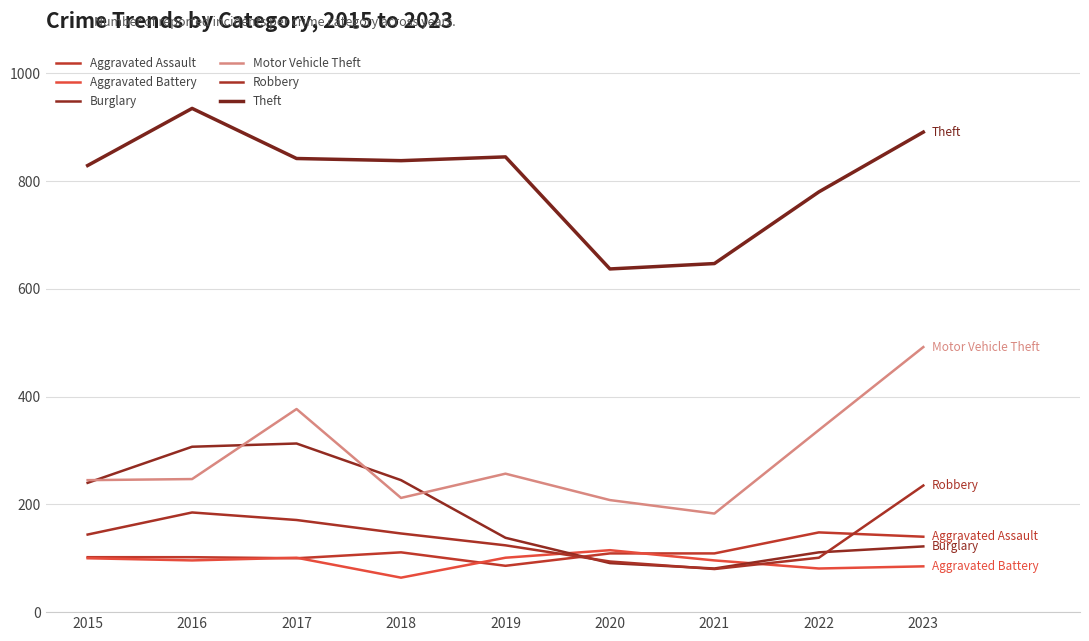

Where is Motor Vehicle Theft nearest to the value 337?

2022